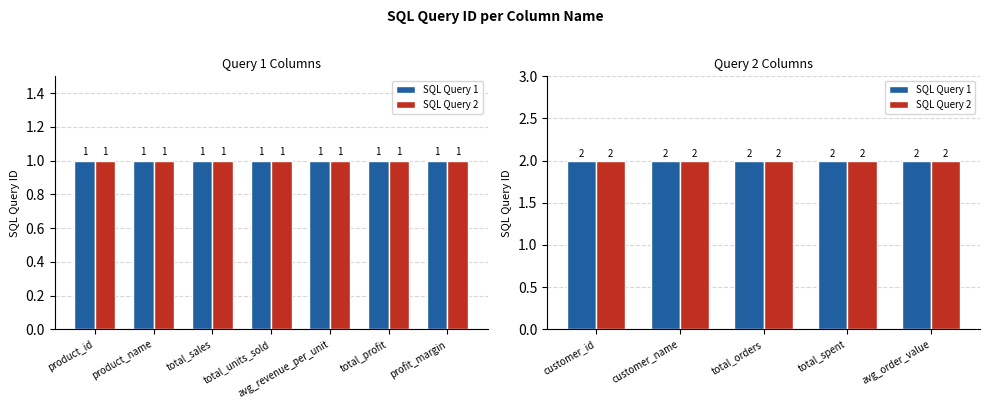

Which has a higher value, customer_name or total_spent?

customer_name